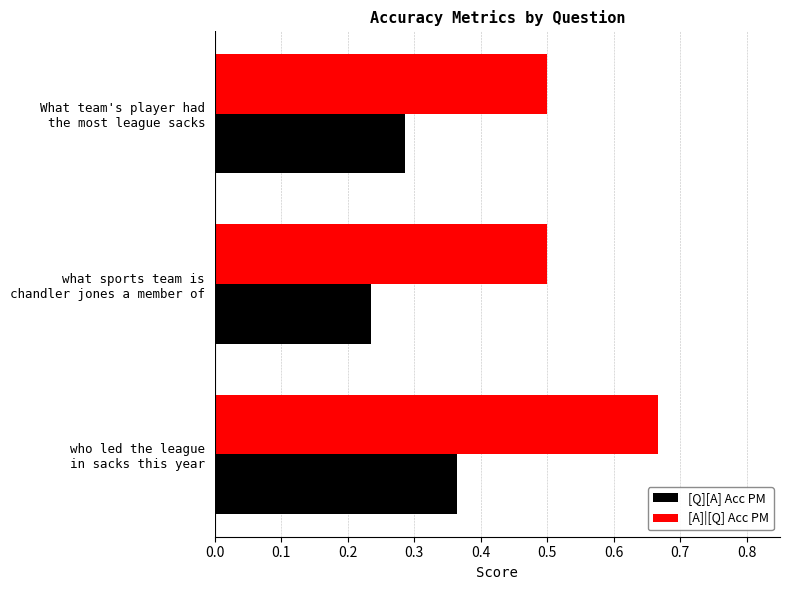

At how many categories does at least one series exceed 0?

3